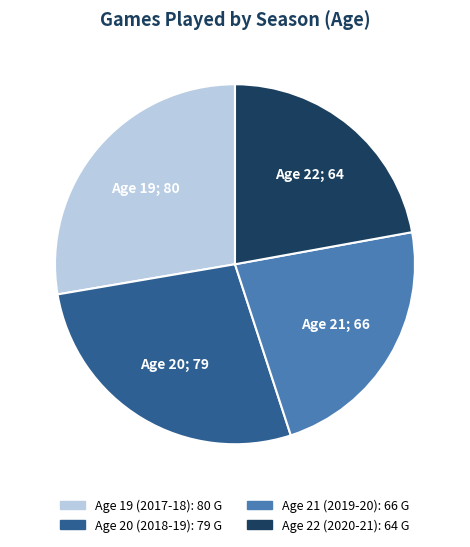

Does any single category account for the majority?

No